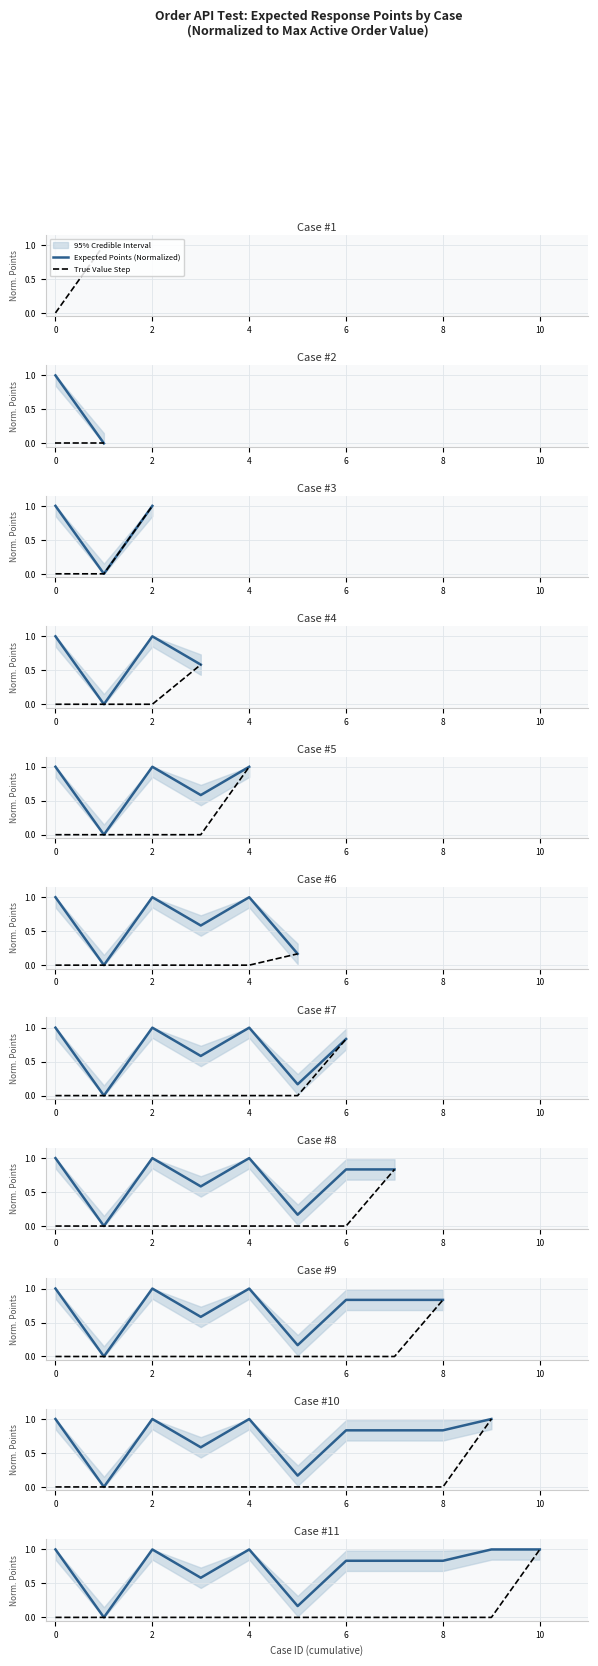

Read the Expected Points (Normalized) value at 9.

1.0